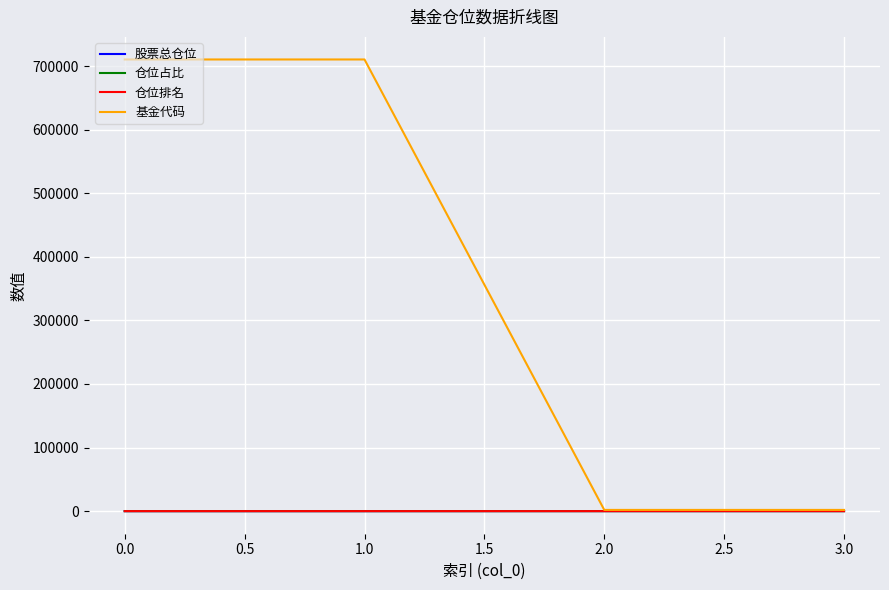

Which series changed the most between 0.0 and 2.0?

基金代码